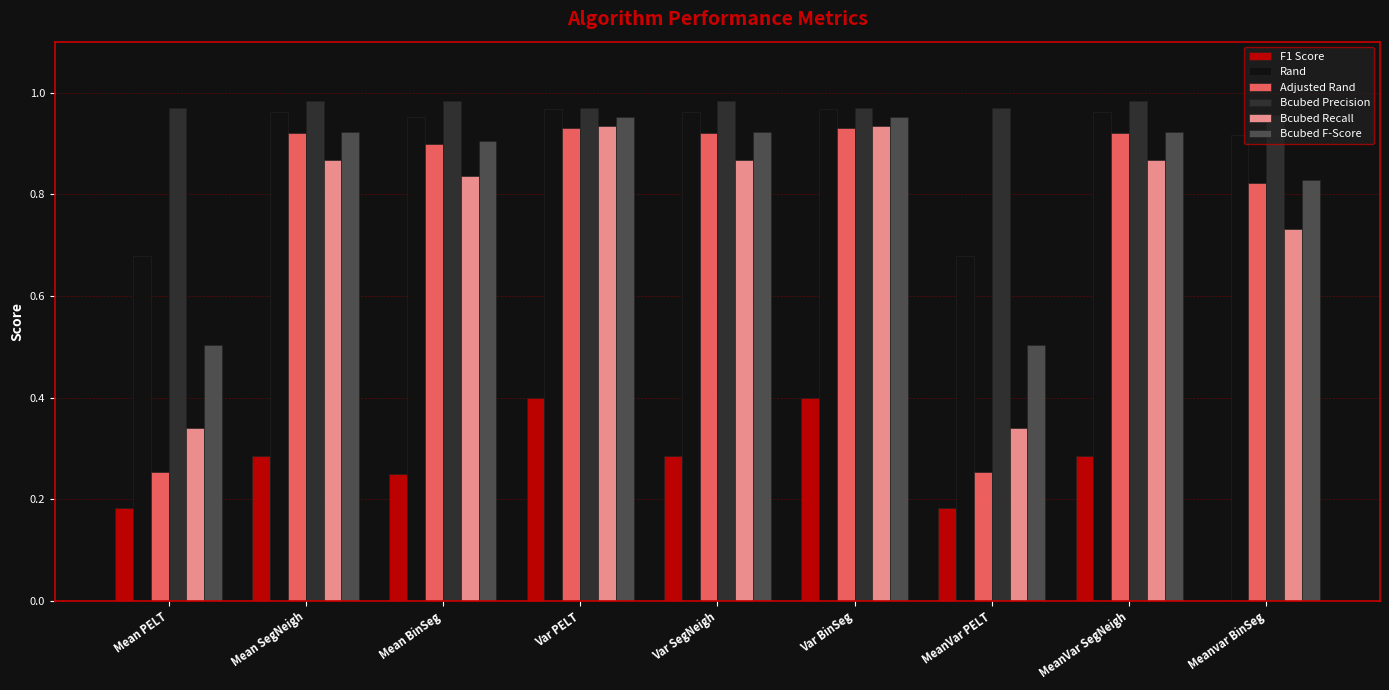

How many groups of bars are there?

9